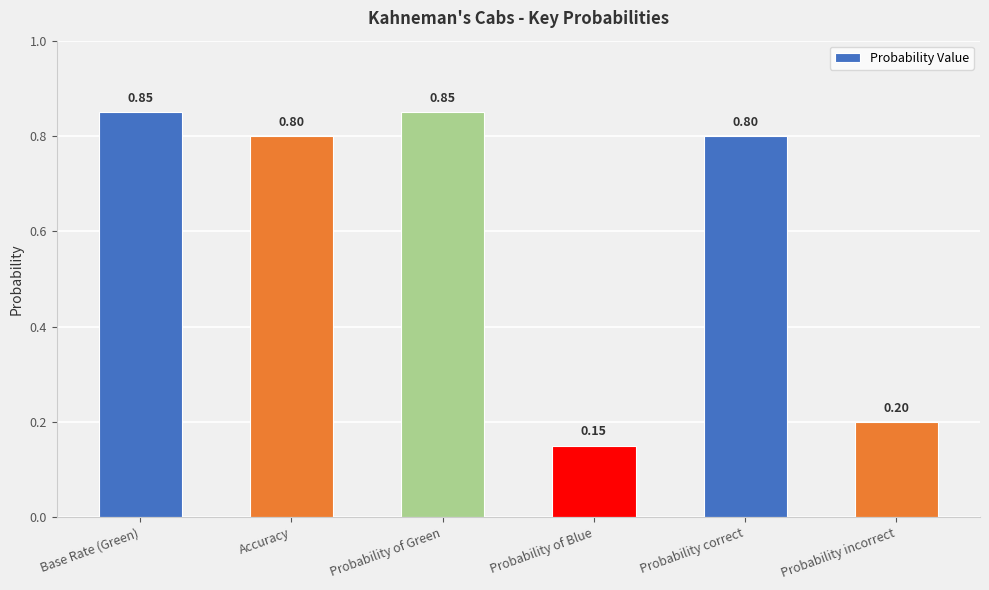

What is the label of the 6th bar from the left?

Probability incorrect